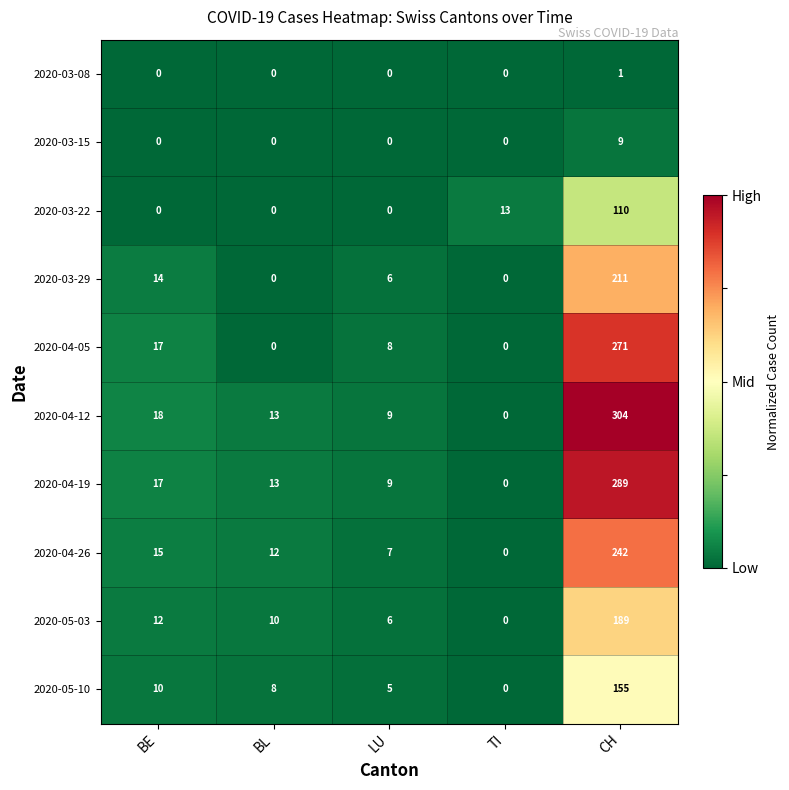

How many series are shown in this chart?

10